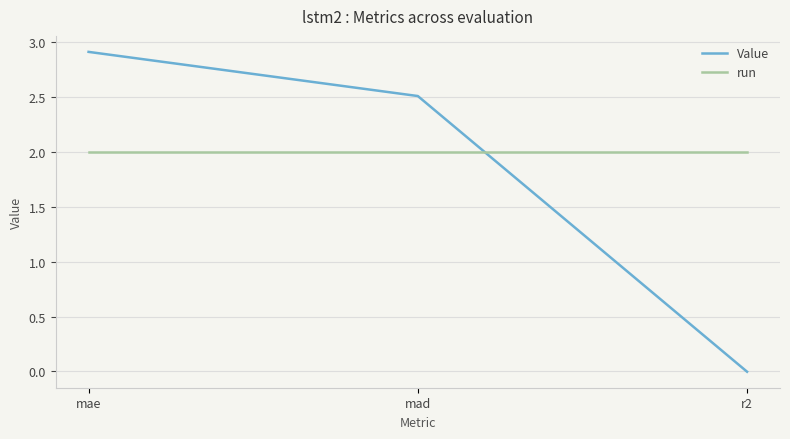

What position from the left is mae?

1